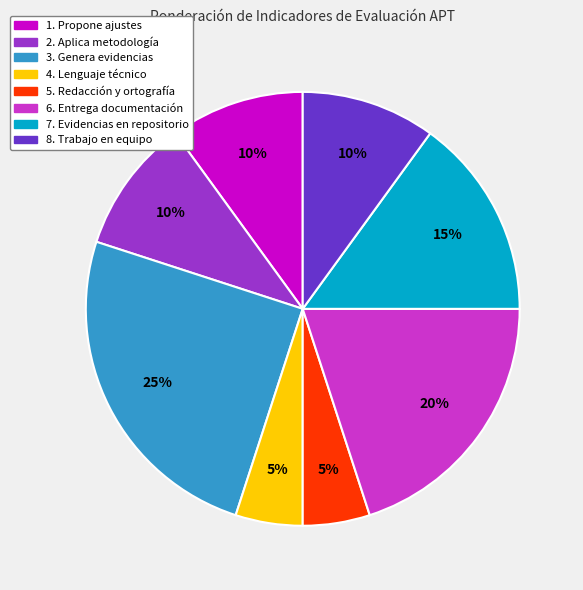

True or false: 8. Trabajo en equipo accounts for 23% of the total.

False